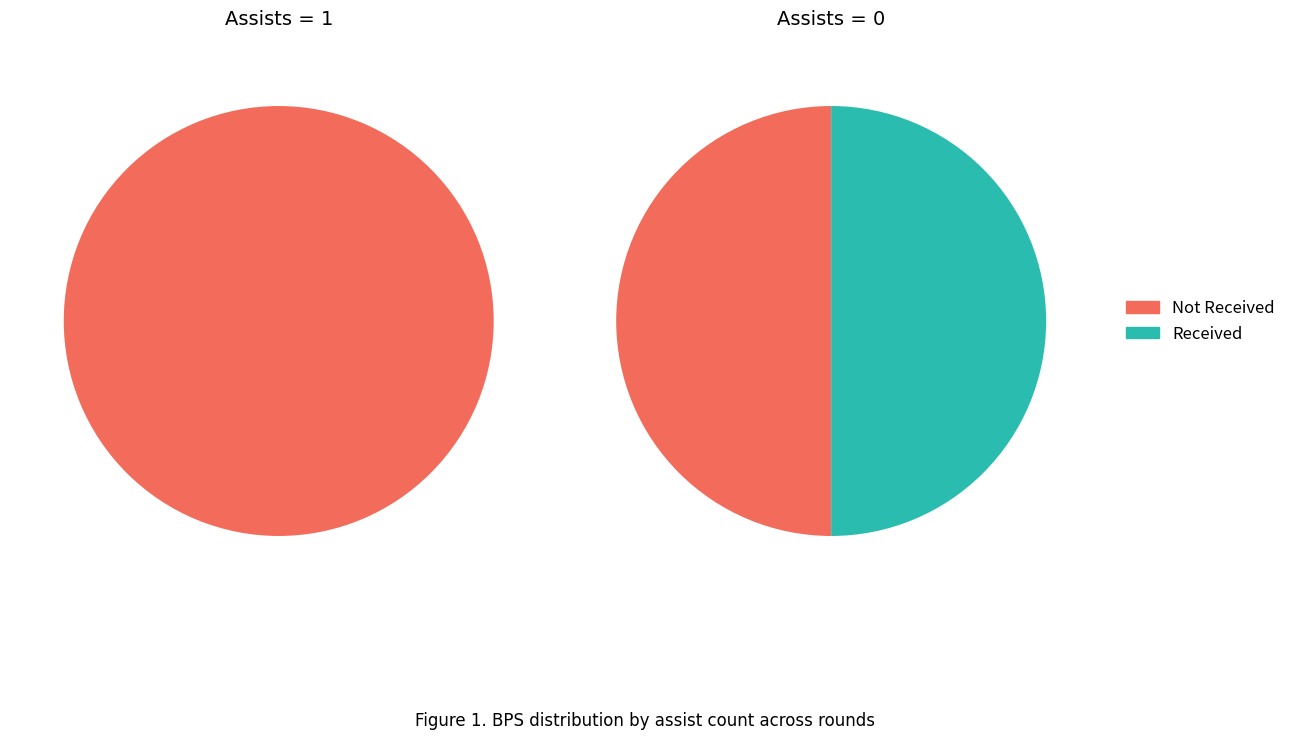

The bps slice represents 99% of the pie. True or false?

False